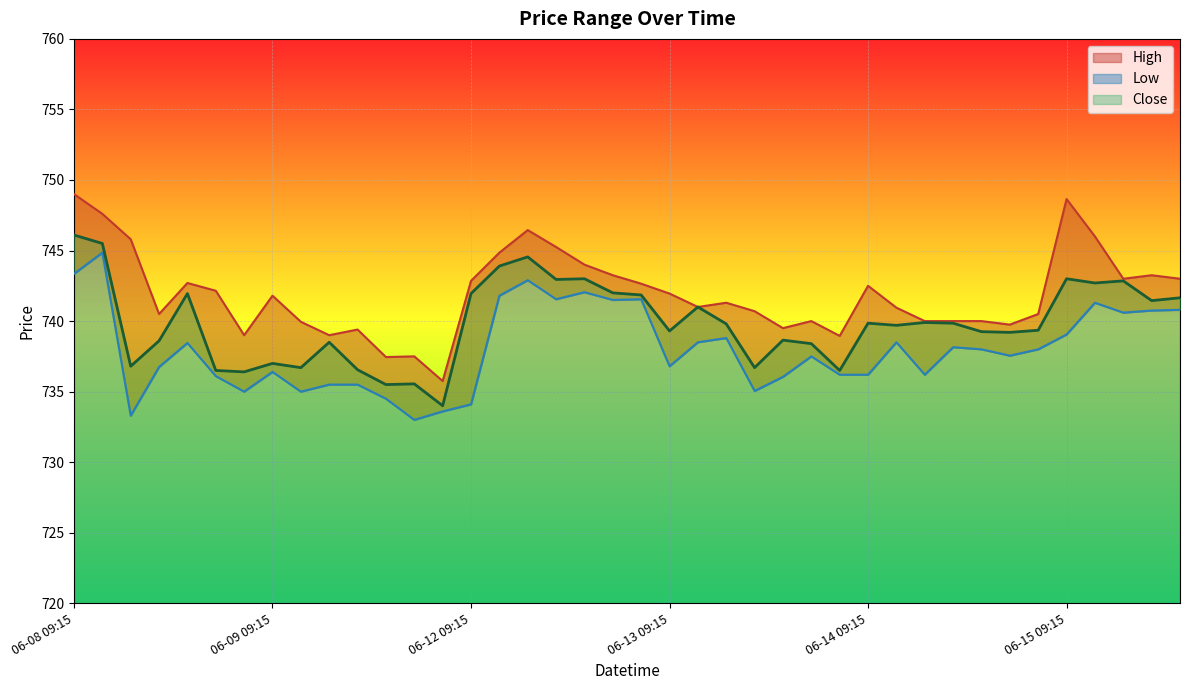

Count the number of categories in the chart.

40